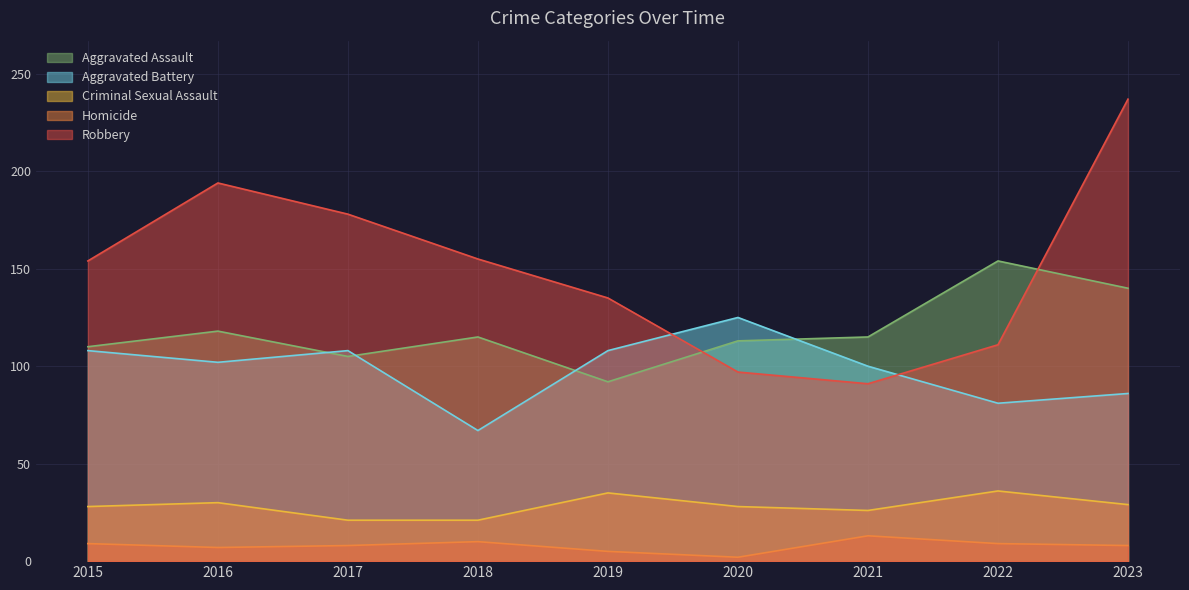

The Robbery series shows 111 at 2022. True or false?

True